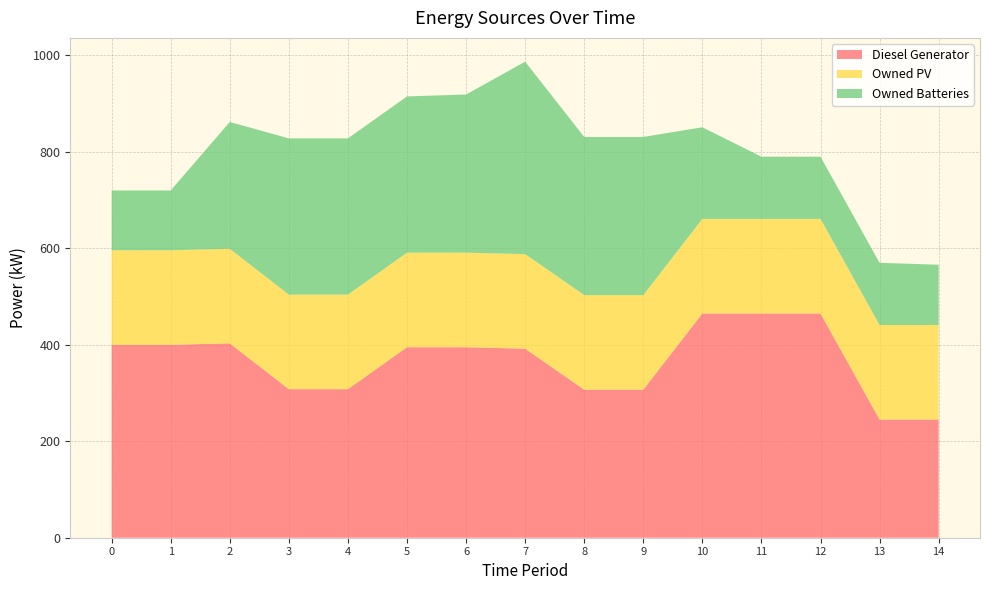

Reading right to left, list all the values displayed in this chart.

Diesel Generator: 14=245	13=245	12=465	11=465	10=465	9=307	8=307	7=392	6=395	5=395	4=308	3=308	2=403	1=400	0=400
Owned PV: 14=196	13=196	12=196	11=196	10=196	9=196	8=196	7=196	6=196	5=196	4=196	3=196	2=196	1=196	0=196
Owned Batteries: 14=125	13=129	12=129	11=129	10=190	9=328	8=328	7=399	6=328	5=324	4=324	3=324	2=263	1=124	0=124